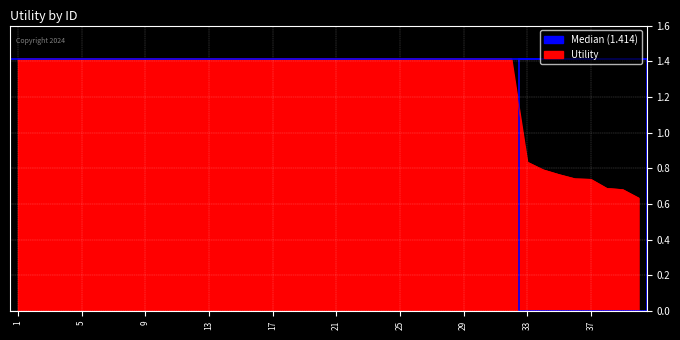

At which label does the data first exceed 1?

1